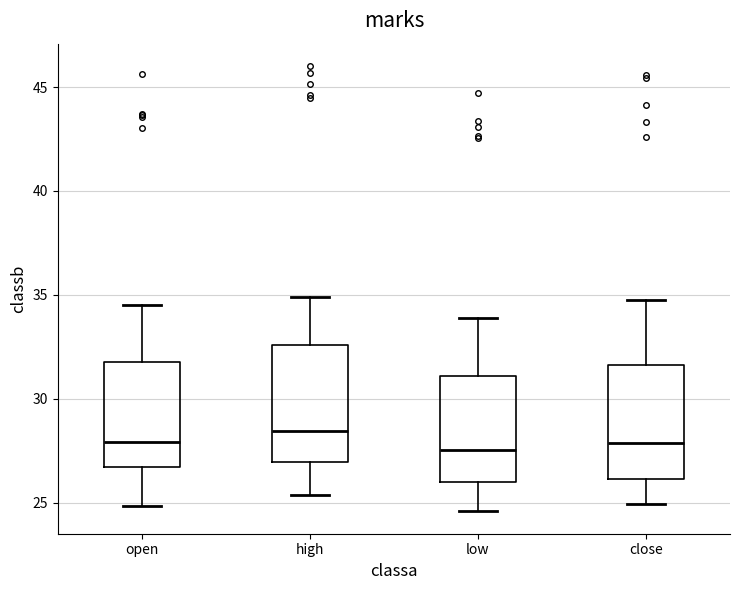

Reading left to right, transcribe this box plot: for each box, give where its median line is, the range the box spans, and where its two whiskers end, as read against the y-axis. The values are not printed on the chart, so give them approximately, as read against the axis.

open: median 28.0, box 26.5 to 32.0, whiskers 25.0 to 34.5
high: median 28.5, box 27.0 to 32.5, whiskers 25.5 to 35.0
low: median 27.5, box 26.0 to 31.0, whiskers 24.5 to 34.0
close: median 28.0, box 26.0 to 31.5, whiskers 25.0 to 35.0